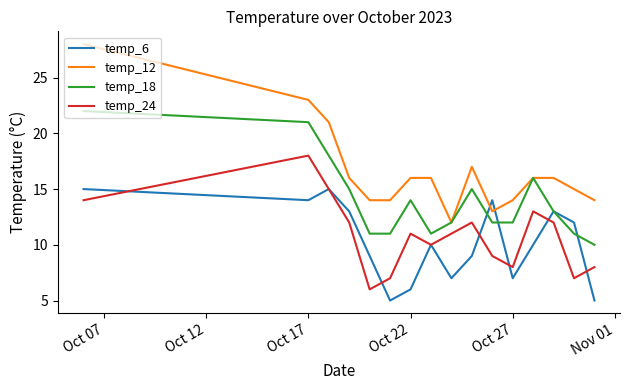

What is the maximum value shown in the chart?

28